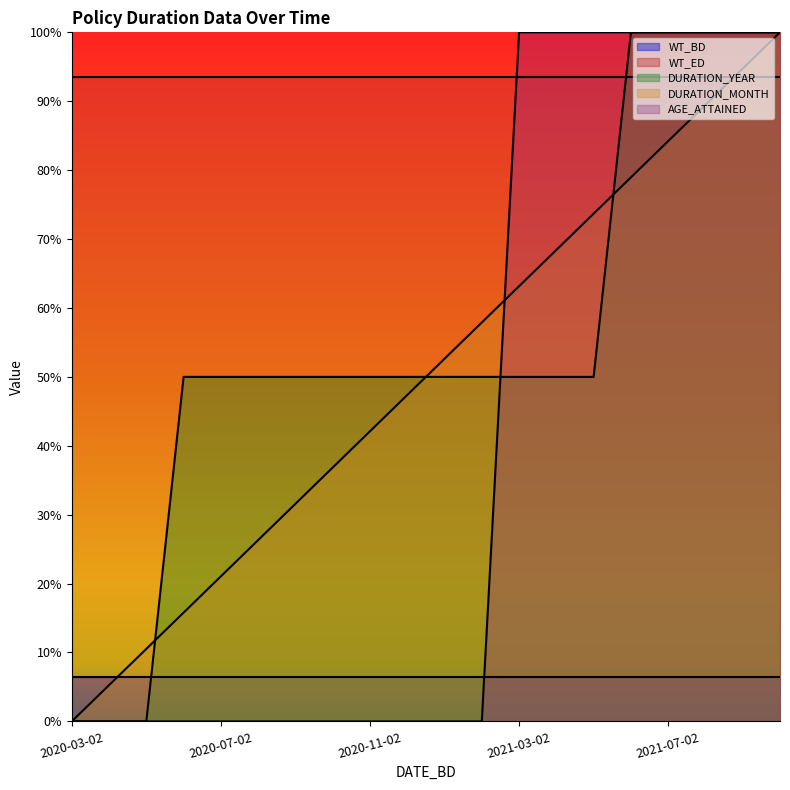

True or false: WT_BD and WT_ED cross at least once.

False